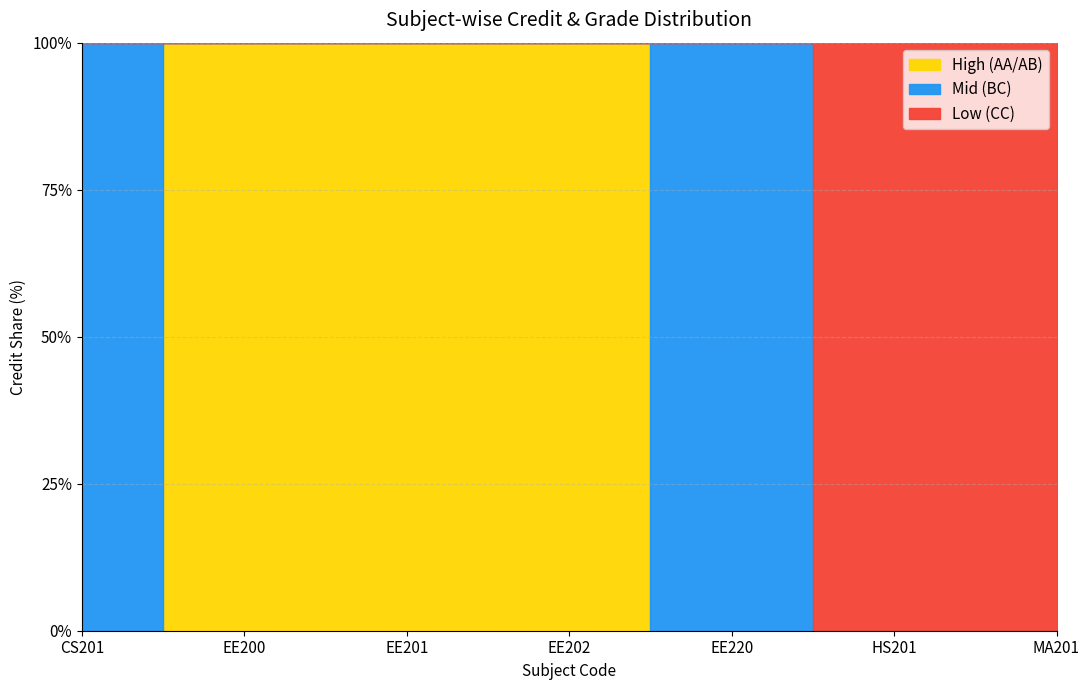

Reading left to right, extract all data points from this chart.

CS201=9	EE200=6	EE201=6	EE202=3	EE220=8	HS201=6	MA201=8